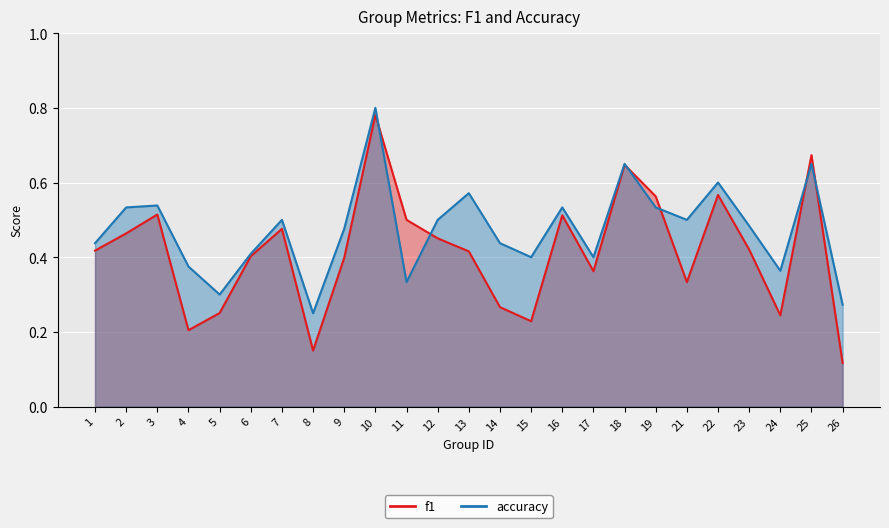

What are all the series names shown in the legend?

f1, accuracy